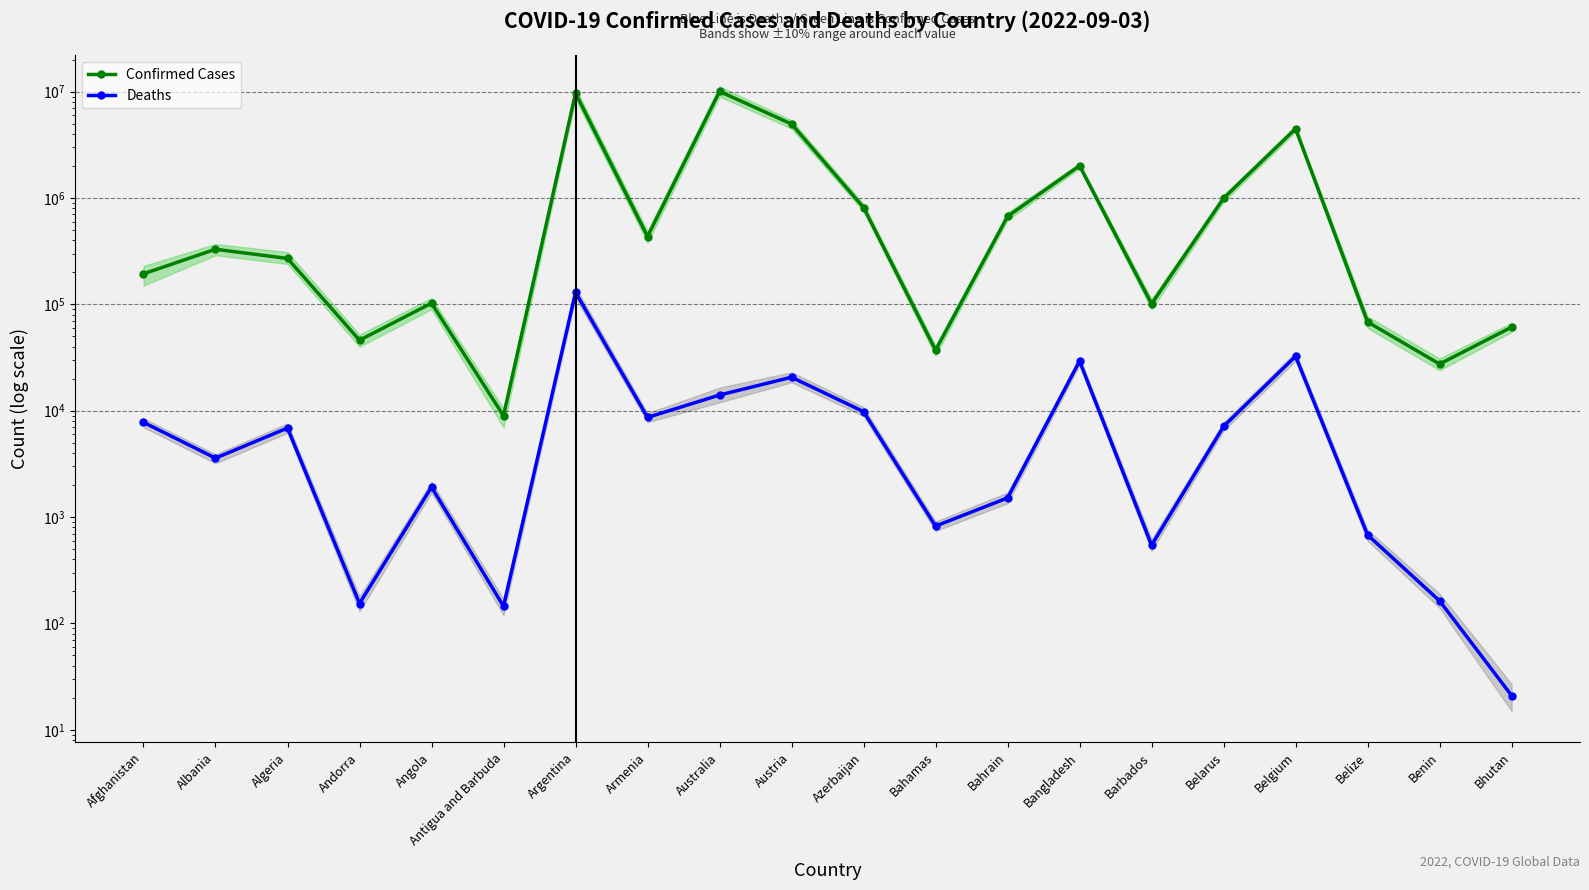

Reading left to right, transcribe all the data shown in this chart.

Confirmed Cases: Afghanistan=193831	Albania=329862	Algeria=270405	Andorra=46027	Angola=102636	Antigua and Barbuda=8974	Argentina=9678225	Armenia=434398	Australia=10060976	Austria=4966009	Azerbaijan=814435	Bahamas=37081	Bahrain=672074	Bangladesh=2012376	Barbados=101215	Belarus=994037	Belgium=4488054	Belize=68350	Benin=27490	Bhutan=61076
Deaths: Afghanistan=7779	Albania=3583	Algeria=6878	Andorra=154	Angola=1917	Antigua and Barbuda=145	Argentina=129711	Armenia=8655	Australia=14053	Austria=20659	Azerbaijan=9813	Bahamas=823	Bahrain=1515	Bangladesh=29326	Barbados=544	Belarus=7118	Belgium=32534	Belize=680	Benin=163	Bhutan=21